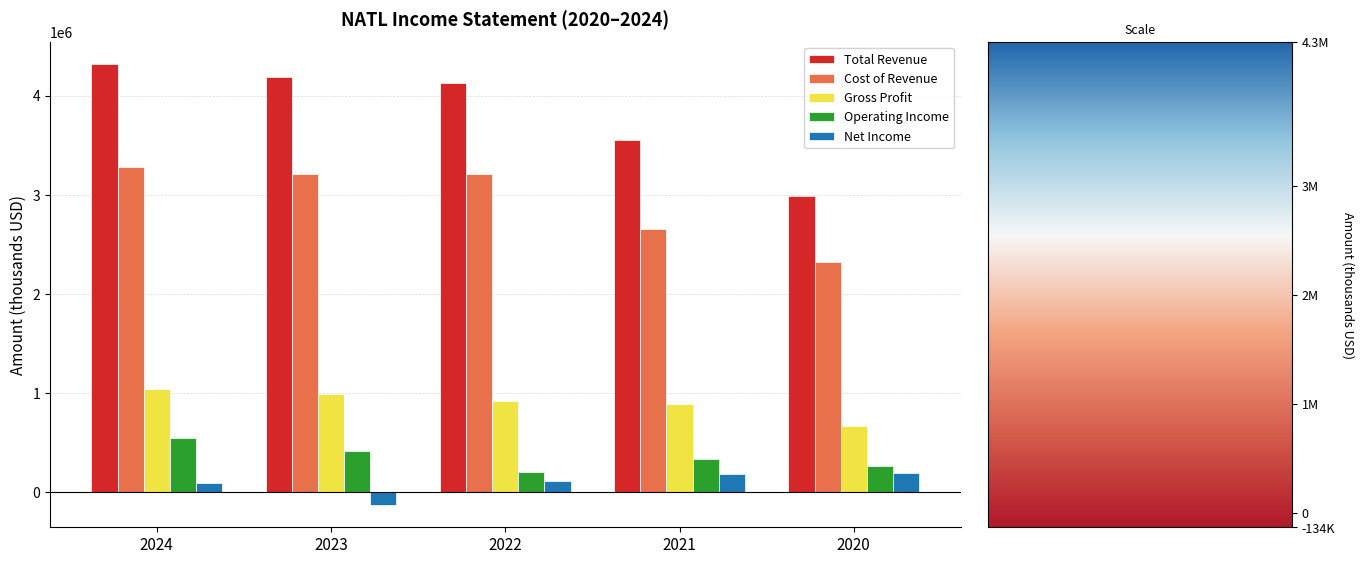

Is it true that Operating Income equals 409000 at 2023?

True